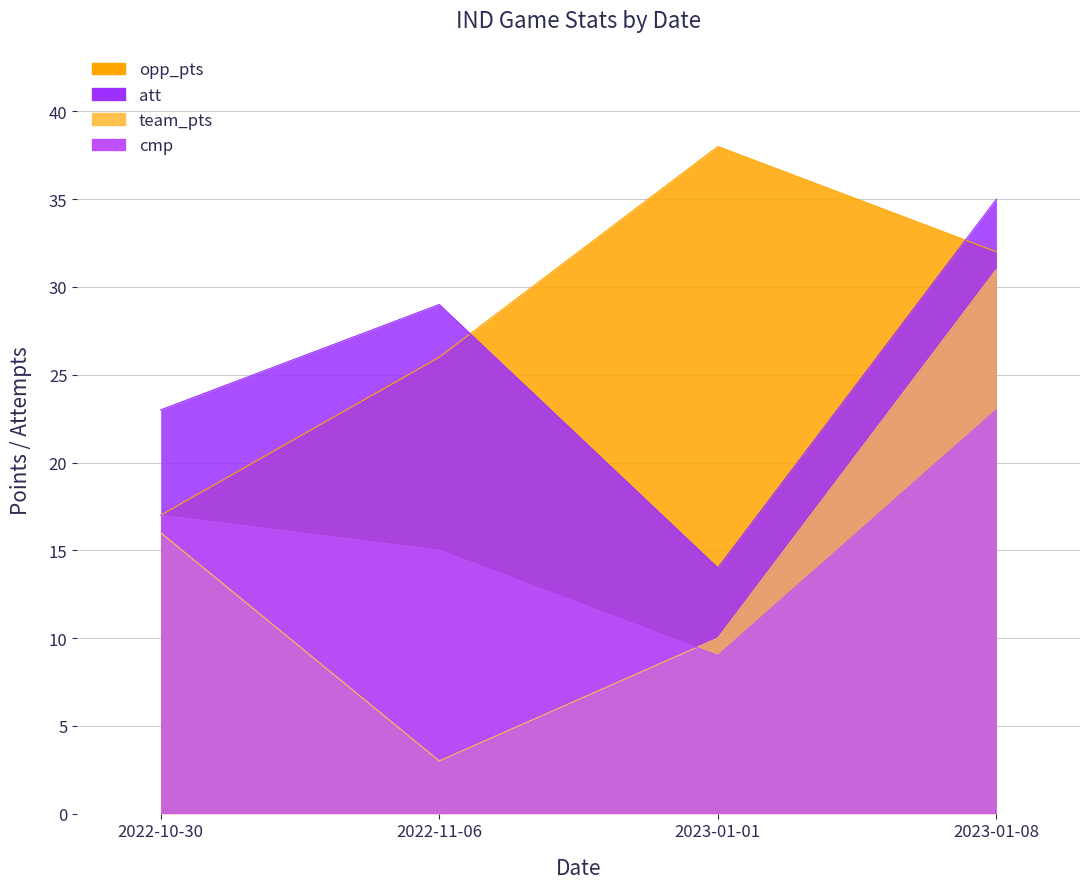

Reading right to left, what are all the values shown in this chart?

team_pts: 2023-01-08=31	2023-01-01=10	2022-11-06=3	2022-10-30=16
opp_pts: 2023-01-08=32	2023-01-01=38	2022-11-06=26	2022-10-30=17
cmp: 2023-01-08=23	2023-01-01=9	2022-11-06=15	2022-10-30=17
att: 2023-01-08=35	2023-01-01=14	2022-11-06=29	2022-10-30=23